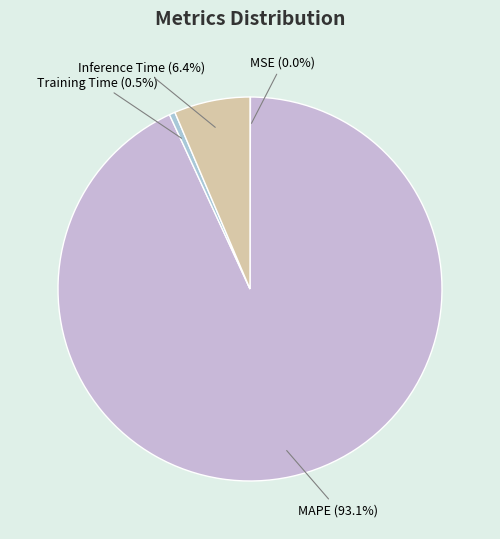

What is the majority slice?

MAPE